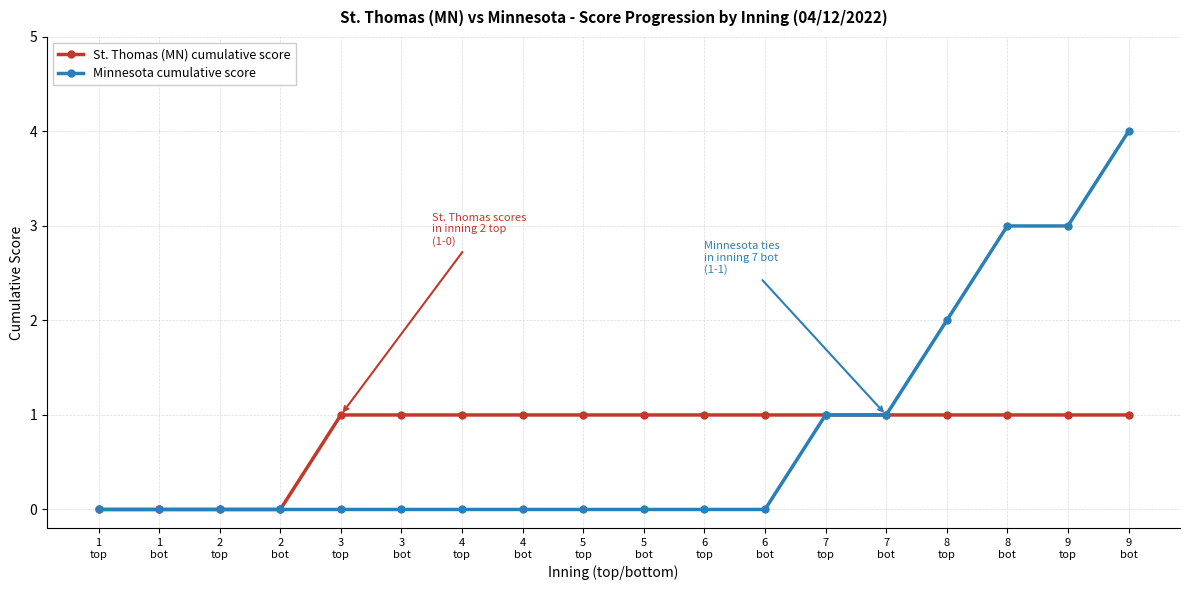

What is the maximum value shown in the chart?

4